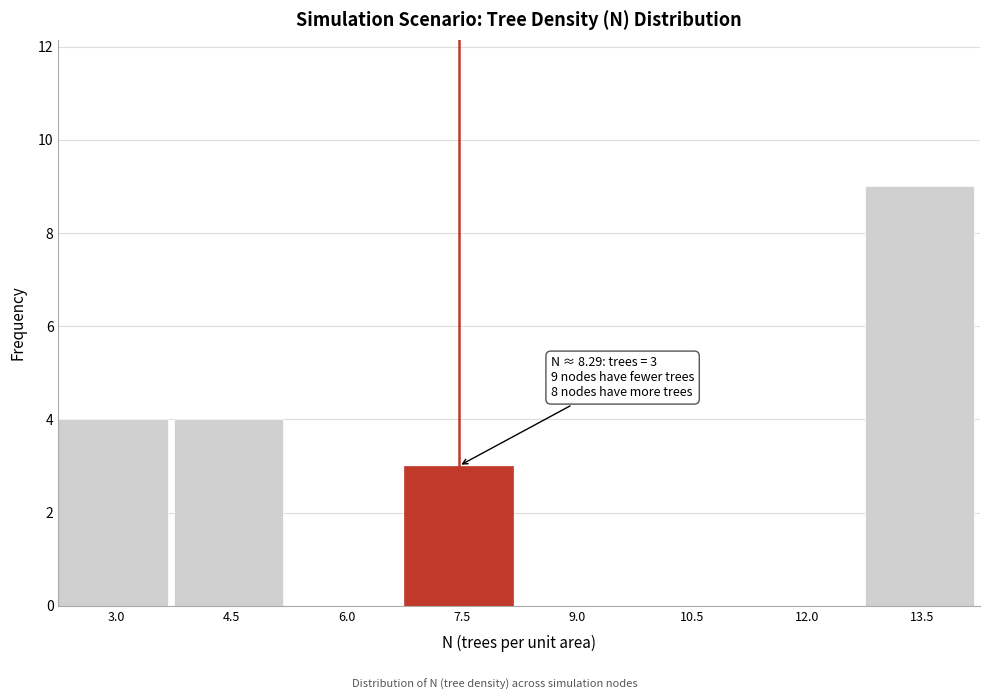

Reading right to left, list all the values displayed in this chart.

13.5=9	12.0=0	10.5=0	9.0=0	7.5=3	6.0=0	4.5=4	3.0=4